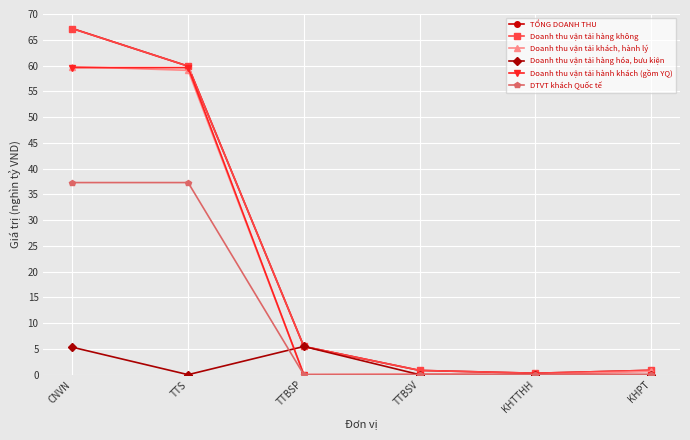

What is the maximum value for Doanh thu vận tải hàng không?

67.2